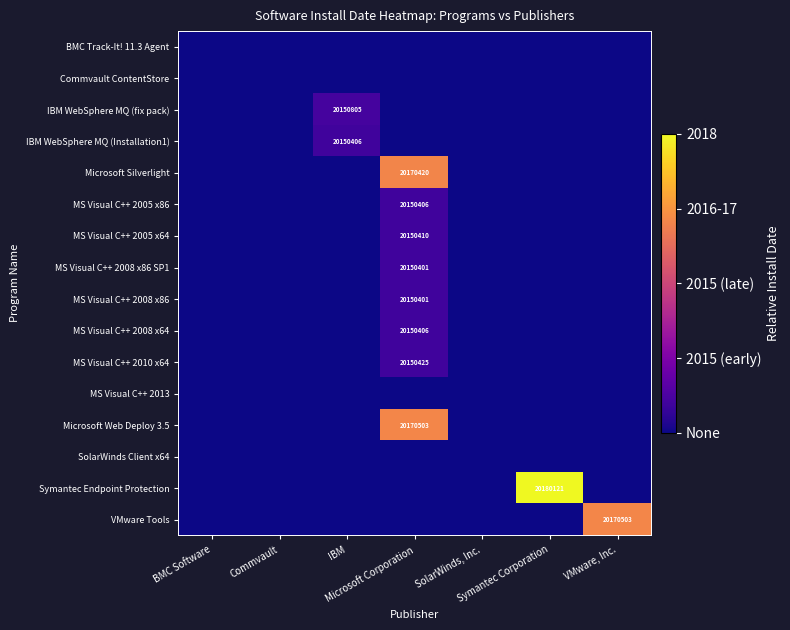

What is the maximum value shown in the chart?

1.0